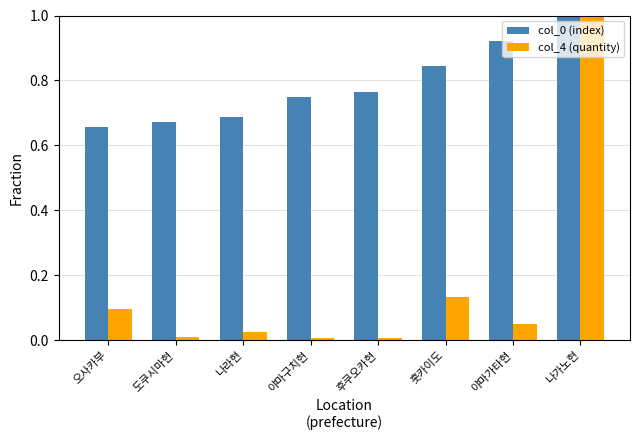

Are the bars grouped side by side (vs. stacked)?

Yes